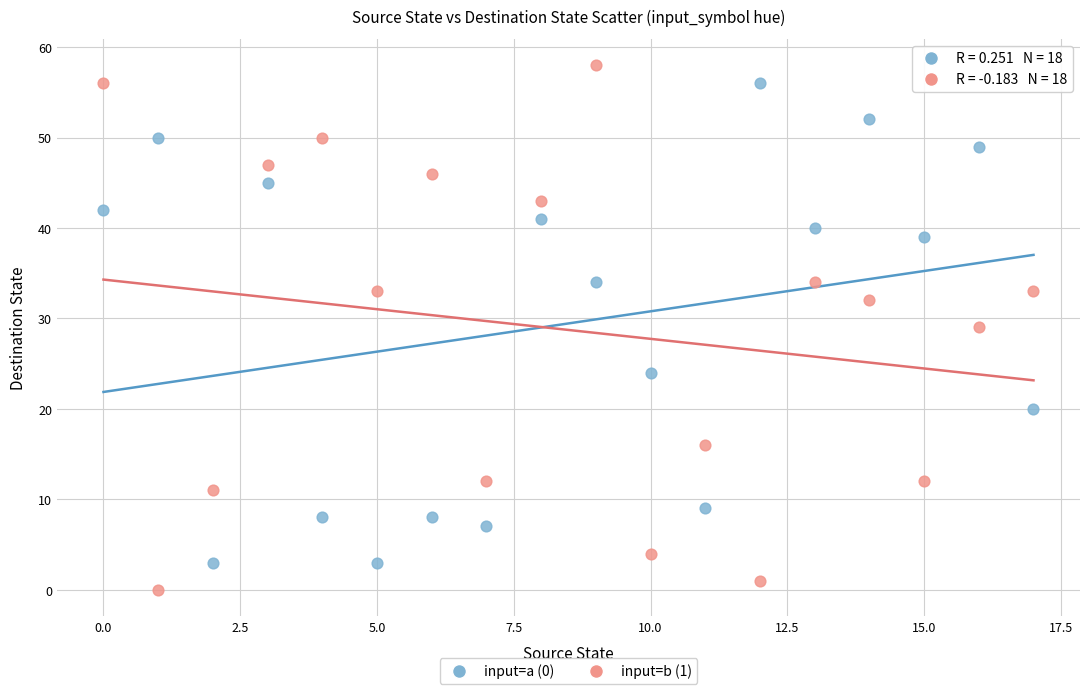

Across all data points, what is the range of Y values (max minus min)?

58